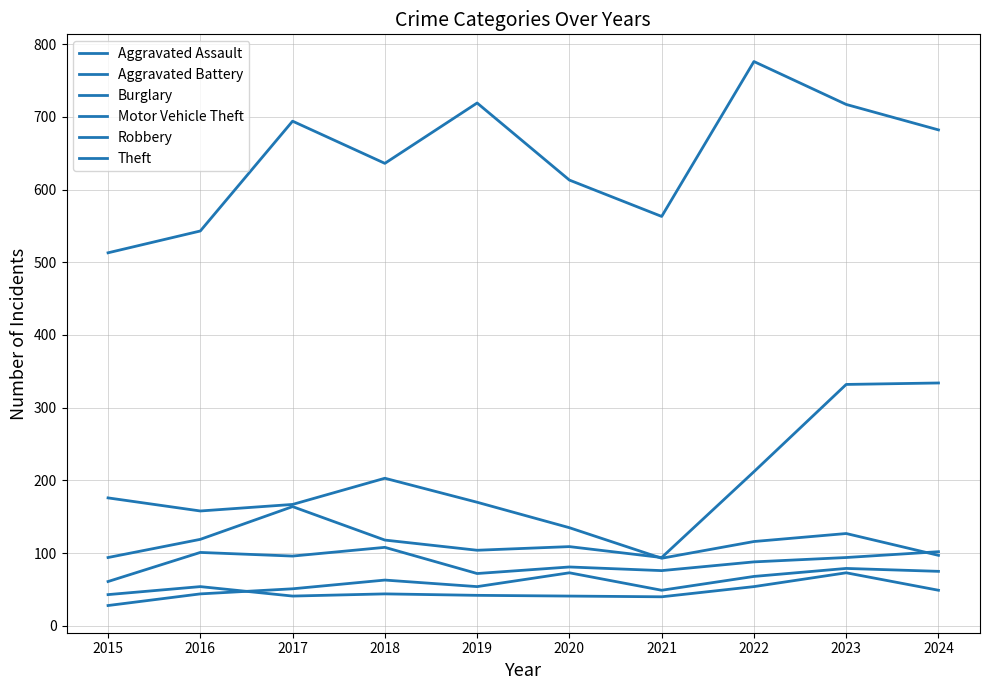

Does the chart have visible grid lines?

Yes